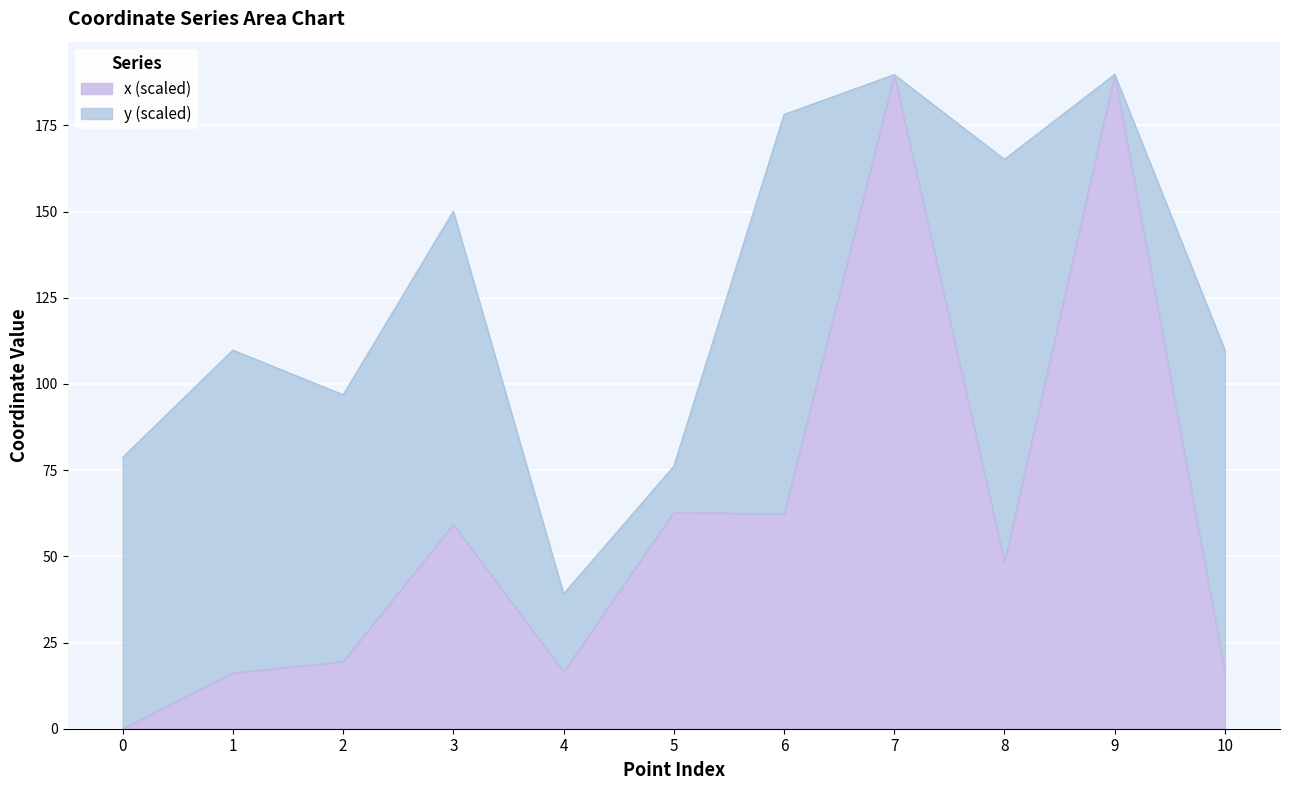

What is the approximate value at 7?

189.7